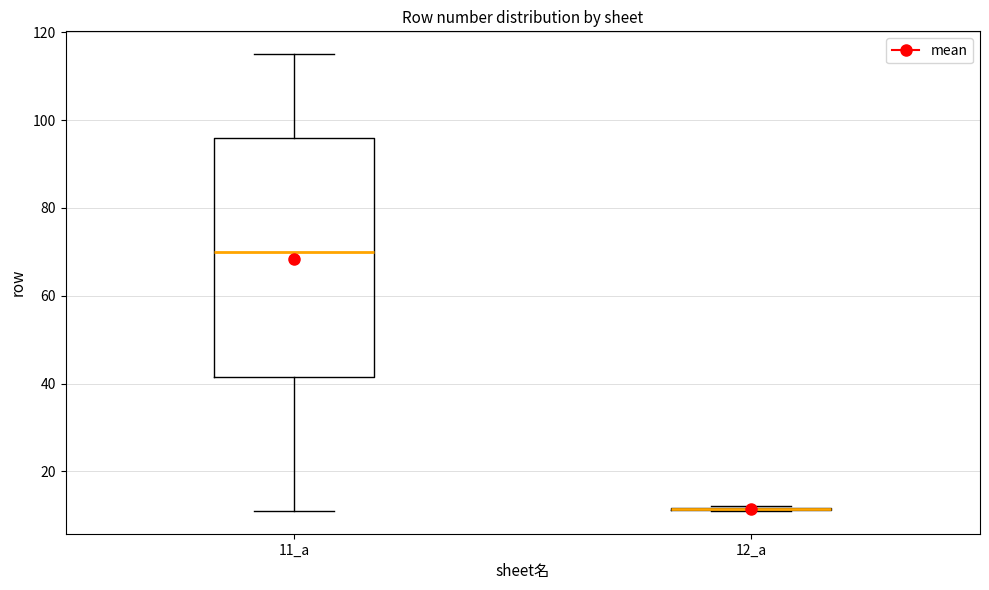

Comparing the boxes themselves (not the whiskers), which one is the tallest?

11_a